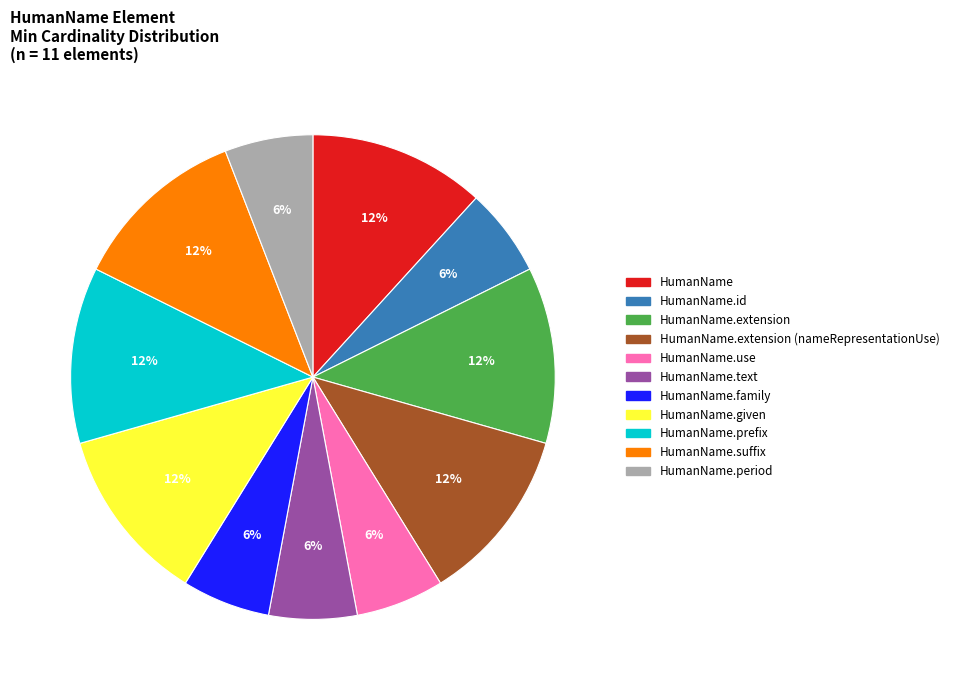

Is there any slice that represents more than half of the pie?

No